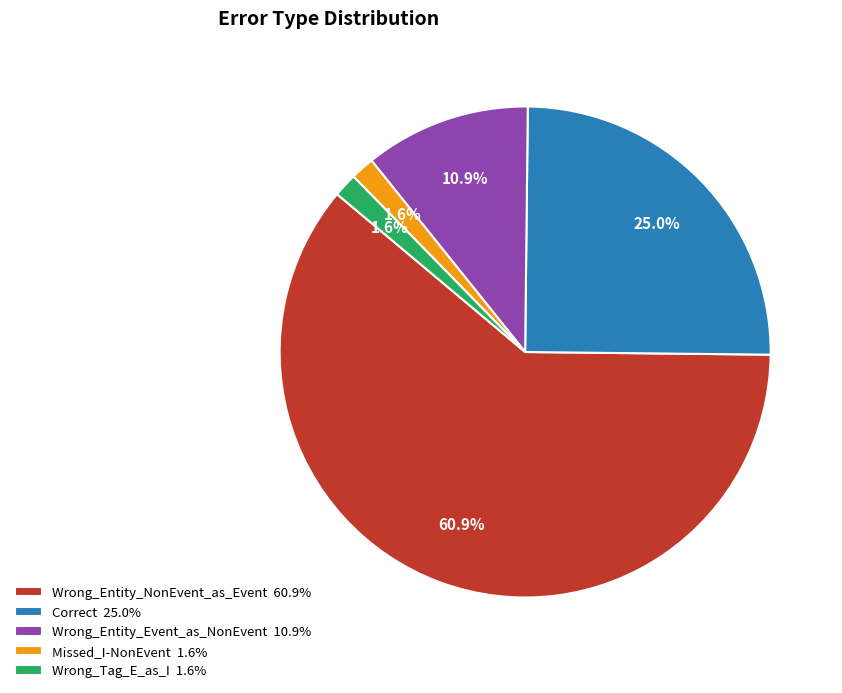

What percentage do Wrong_Tag_E_as_I and Wrong_Entity_NonEvent_as_Event together represent?

62.5%